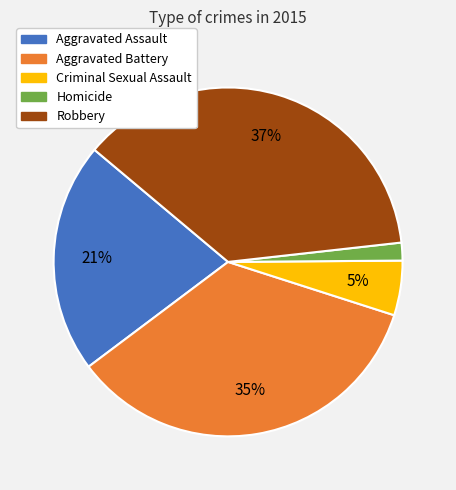

What percentage is the Robbery slice, to the nearest percent?

37%